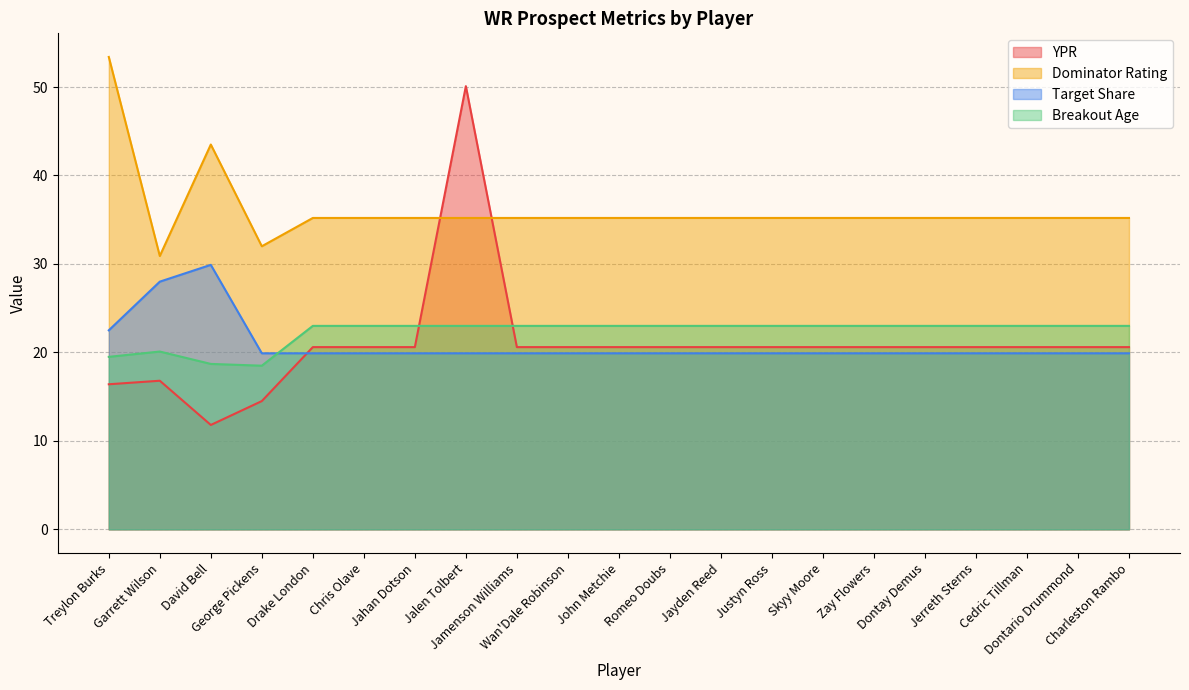

The value of YPR at Zay Flowers is 20.6. True or false?

True